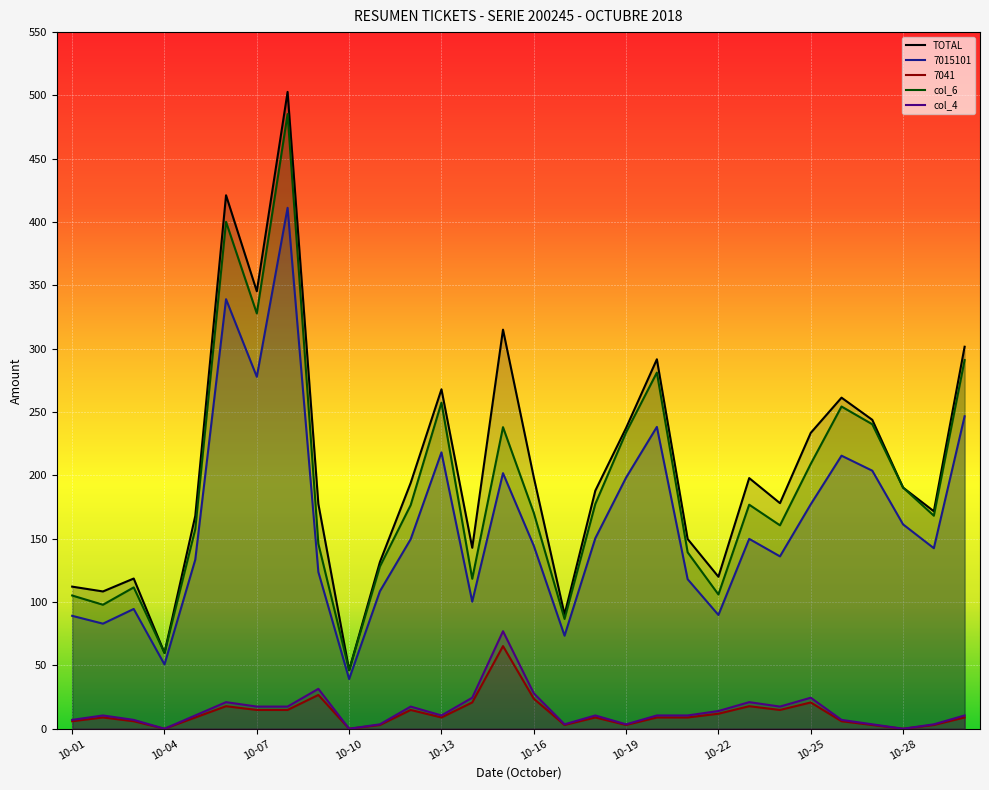

What is the difference between the col_4 values at 10-19 and 10-18?

7.0